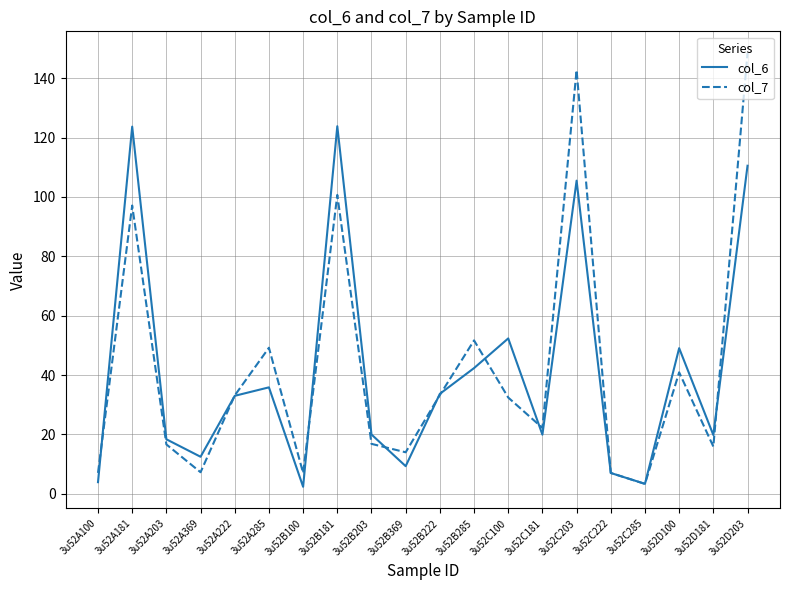

What is the minimum value for col_7?

3.3